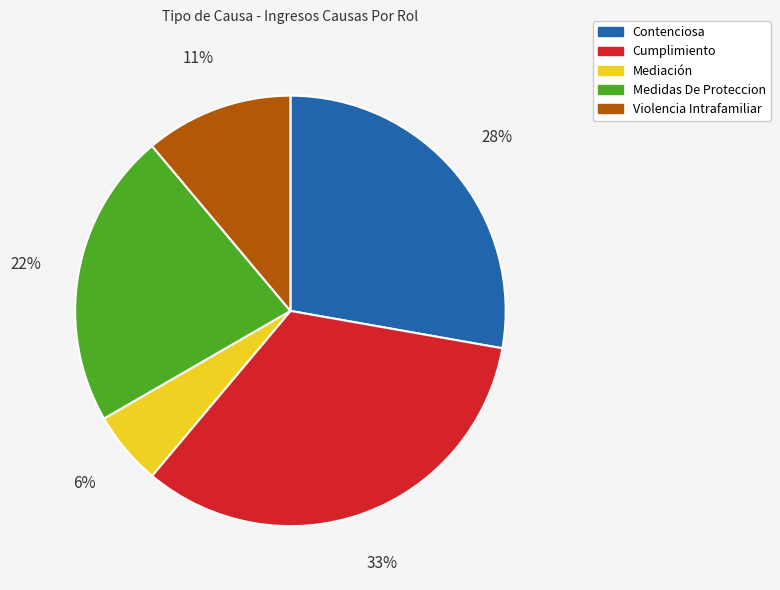

Is it true that Violencia Intrafamiliar is 11% of the pie?

True